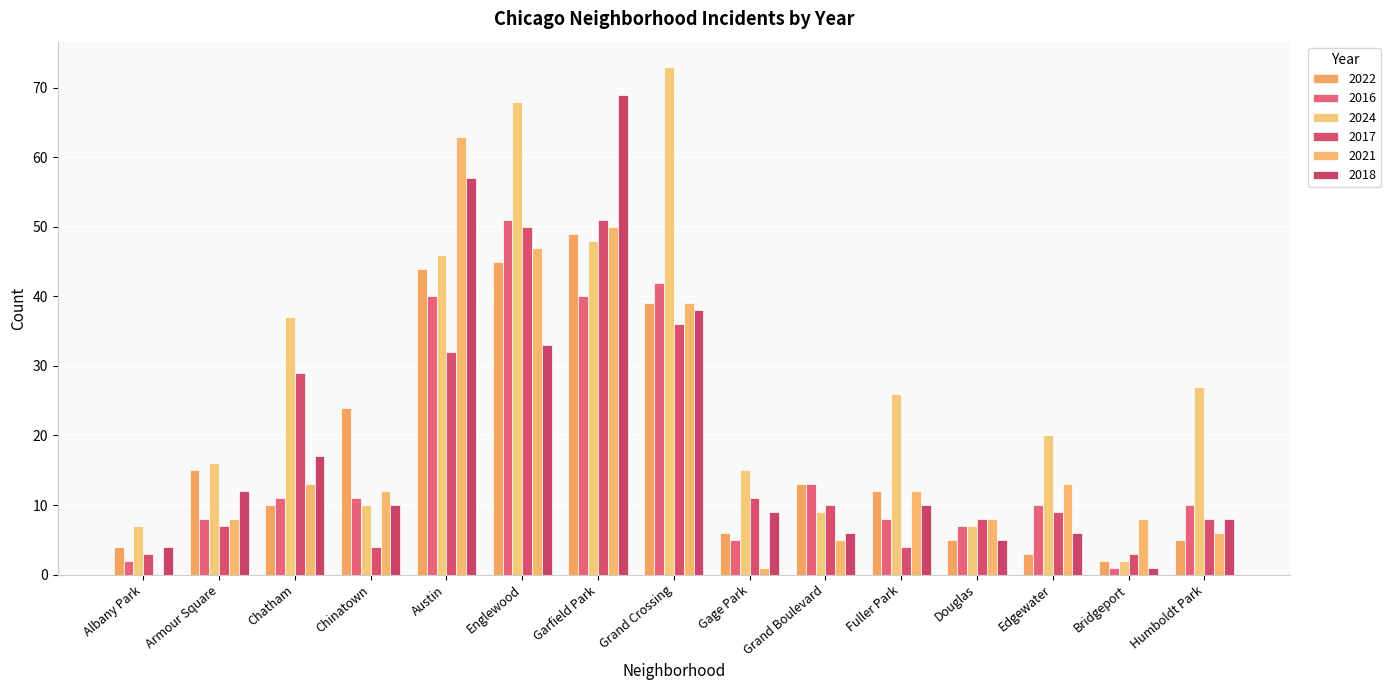

Between Gage Park and Bridgeport, which series saw the biggest shift?

2024